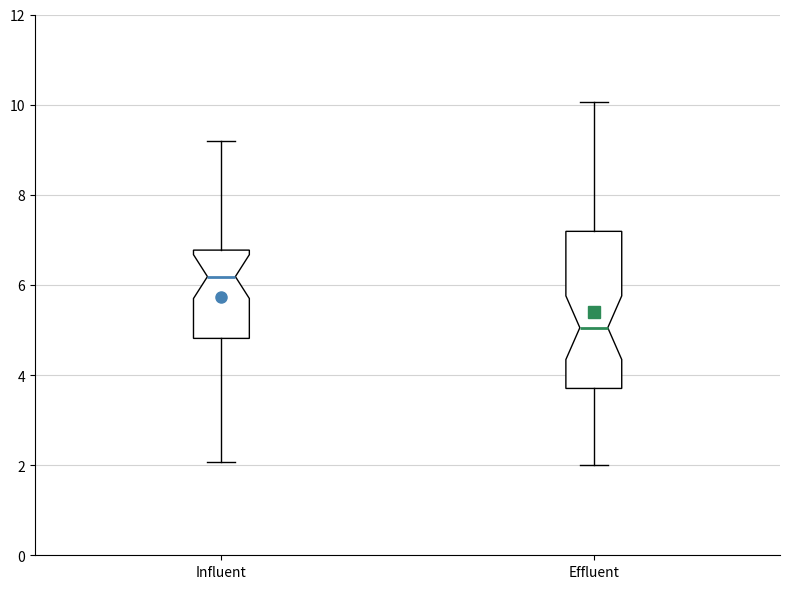

Where does the upper whisker of the box for Influent end on the y-axis? The values are not printed on the chart, so give them approximately, as read against the axis.

9.2